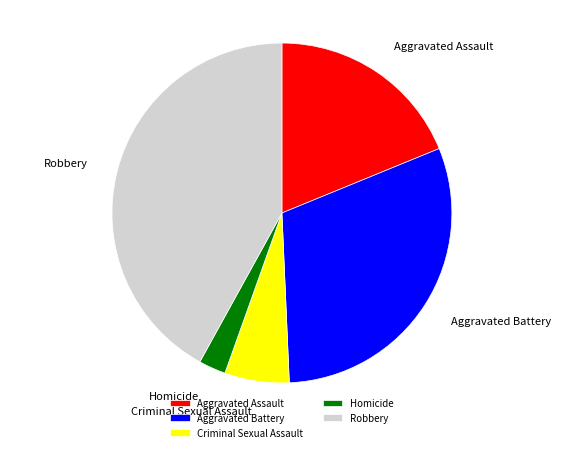

Which has a higher value, Aggravated Assault or Homicide?

Aggravated Assault